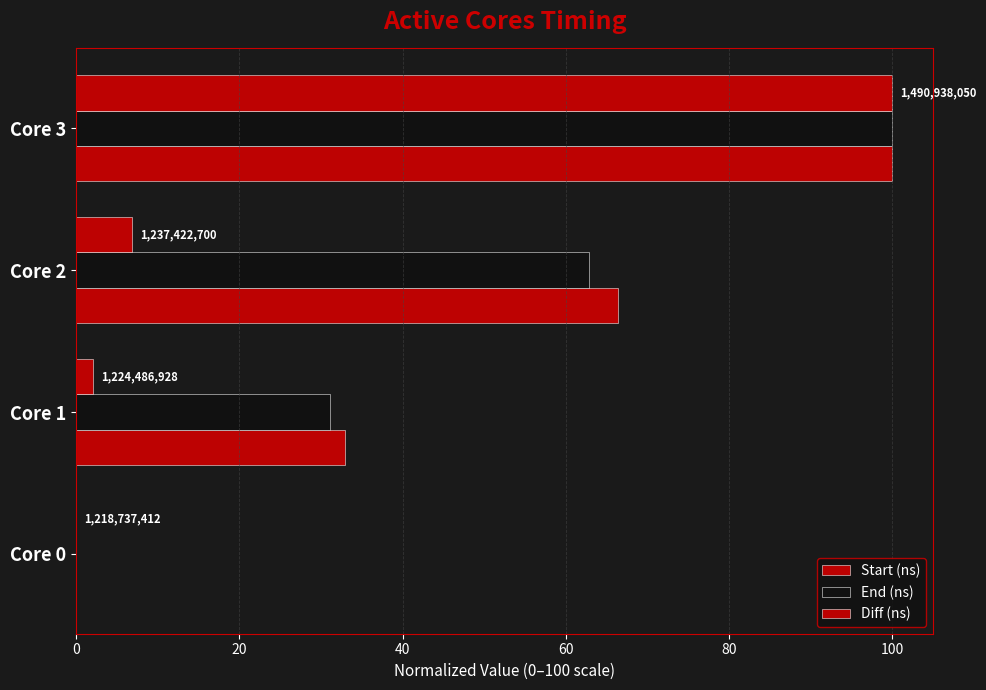

Count the number of data series in this chart.

3